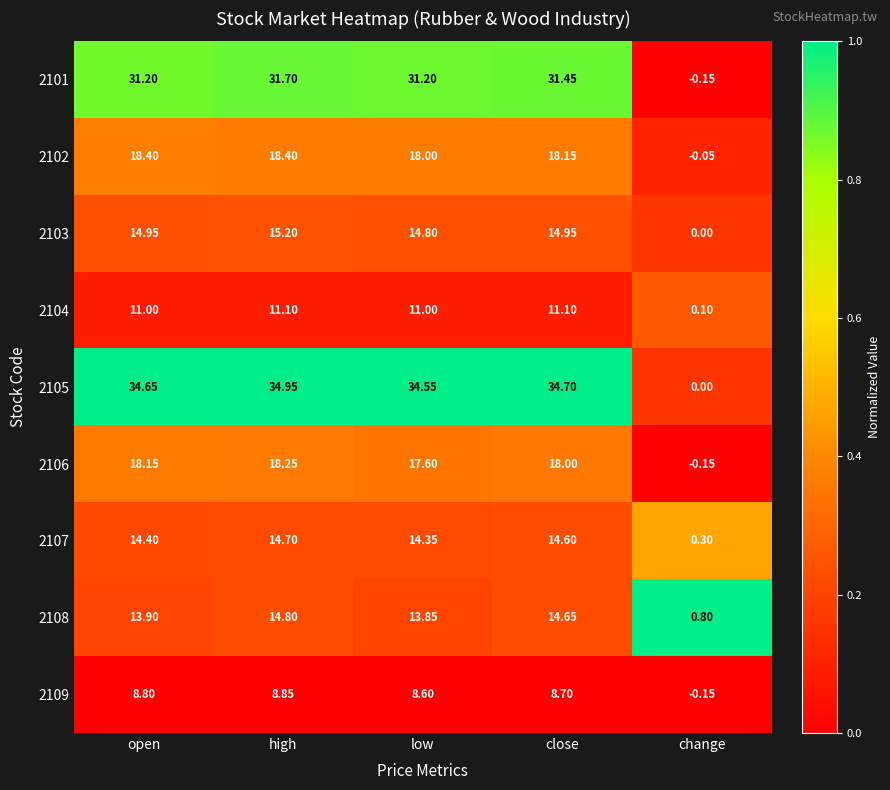

How many data points does each series have?

5